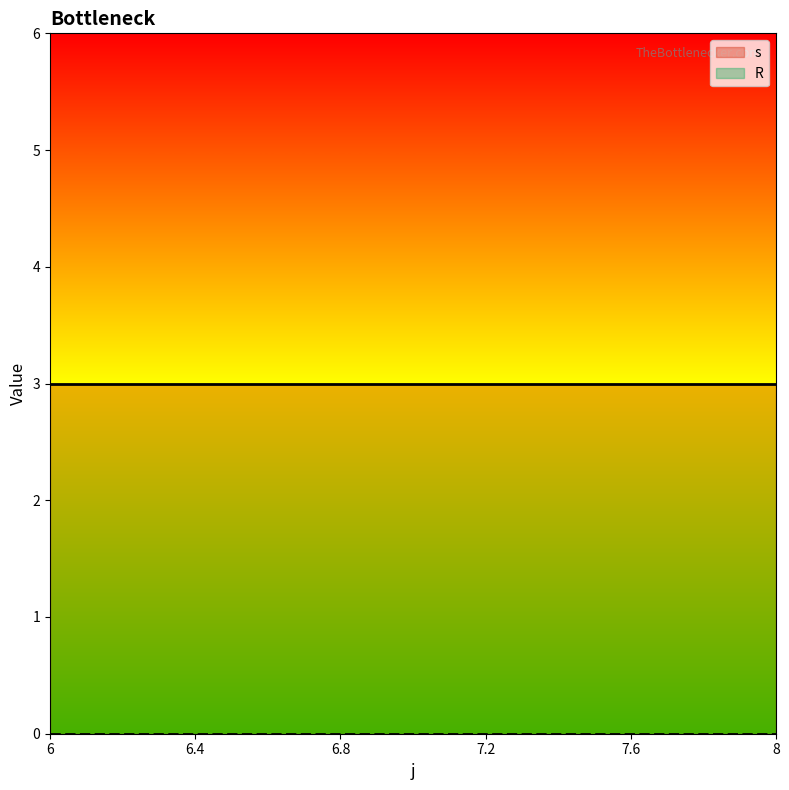

At which category is the sum across all series the highest?

6